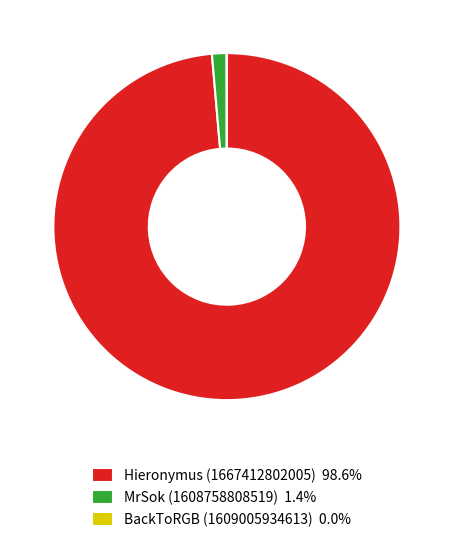

Combined, do Hieronymus (1667412802005) 98.6% and MrSok (1608758808519) 1.4% account for over 50%?

Yes